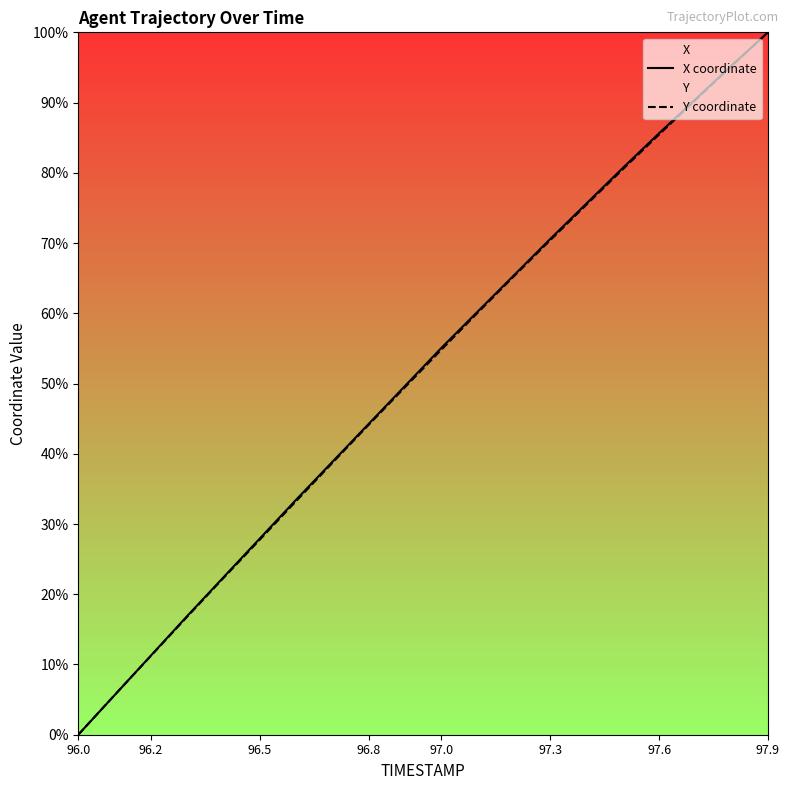

Is it true that X coordinate equals 265.5 at 9?

False